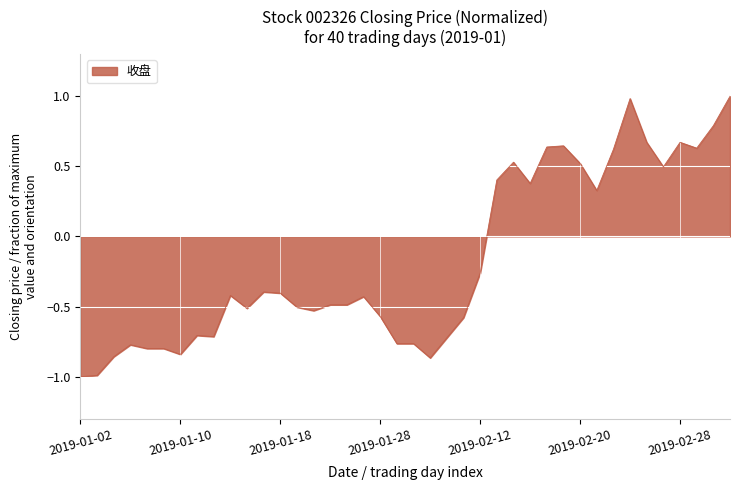

What is the minimum value shown in the chart?

-1.0